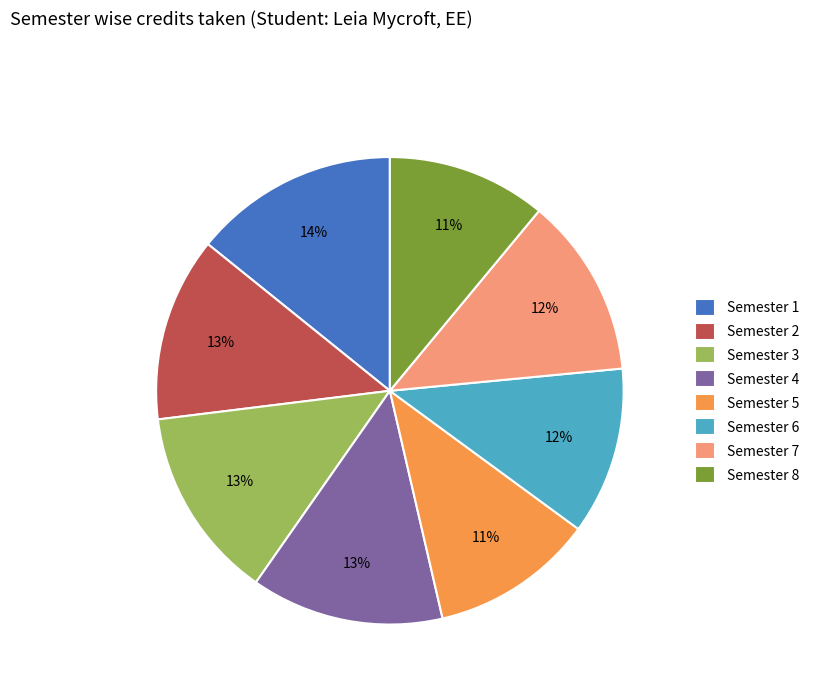

To the nearest percent, what percentage of the pie is Semester 8?

11%